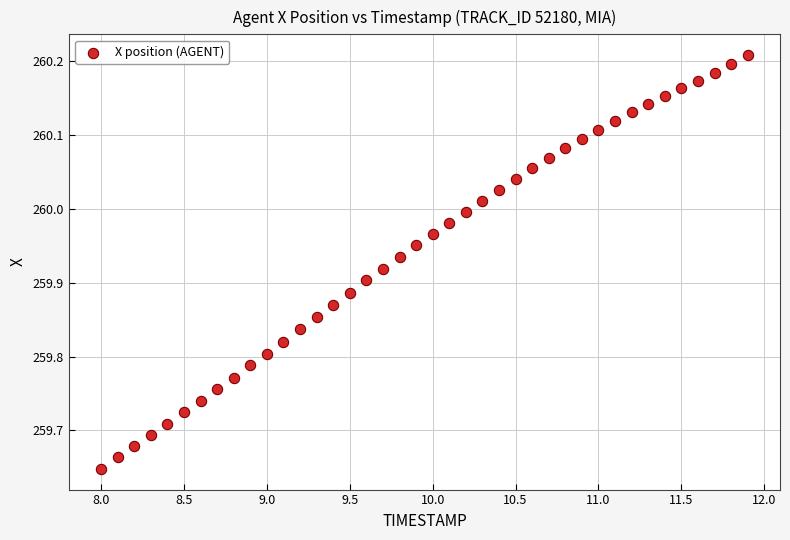

What is the range of Y values (max minus min)?

0.6